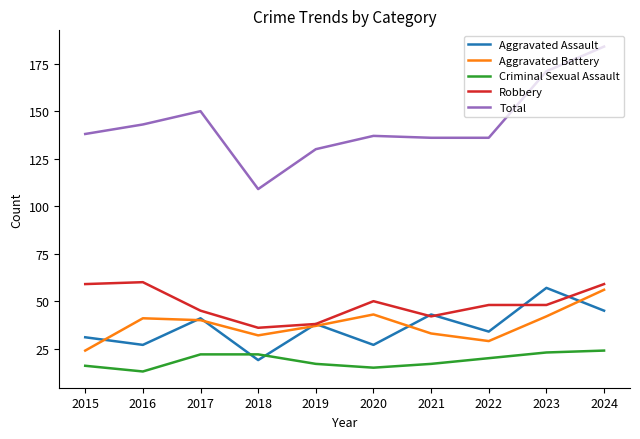

True or false: Aggravated Battery and Criminal Sexual Assault intersect in this chart.

False